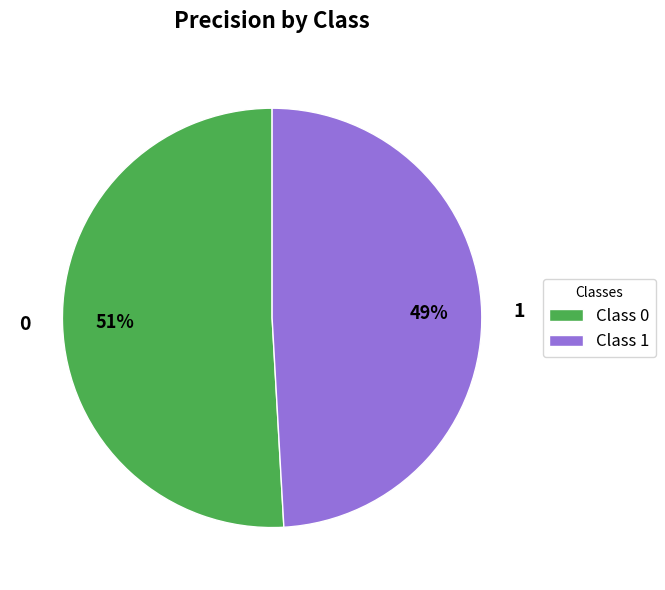

To the nearest percent, what percentage of the pie is Class 1?

49%